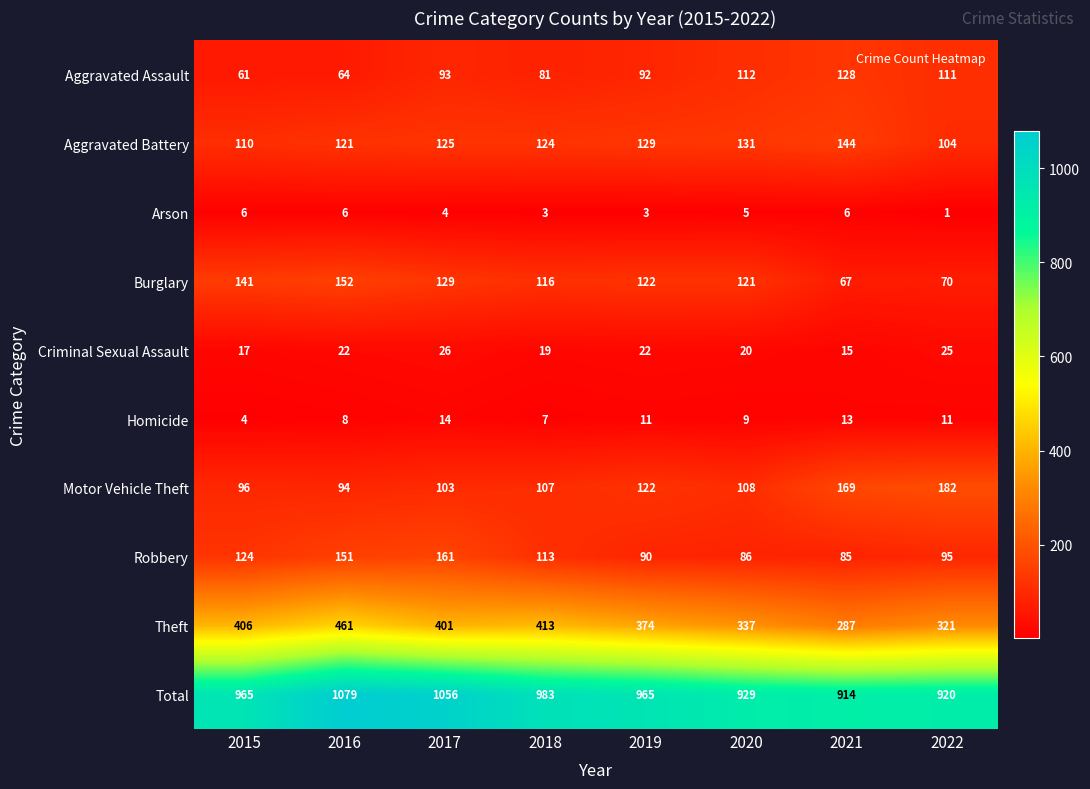

The Burglary series shows 67 at 2021. True or false?

True